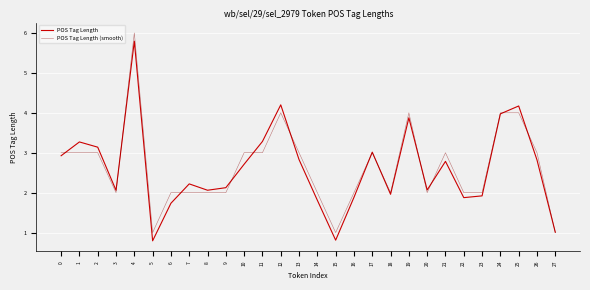

Is this an area chart (filled region under the line)?

No